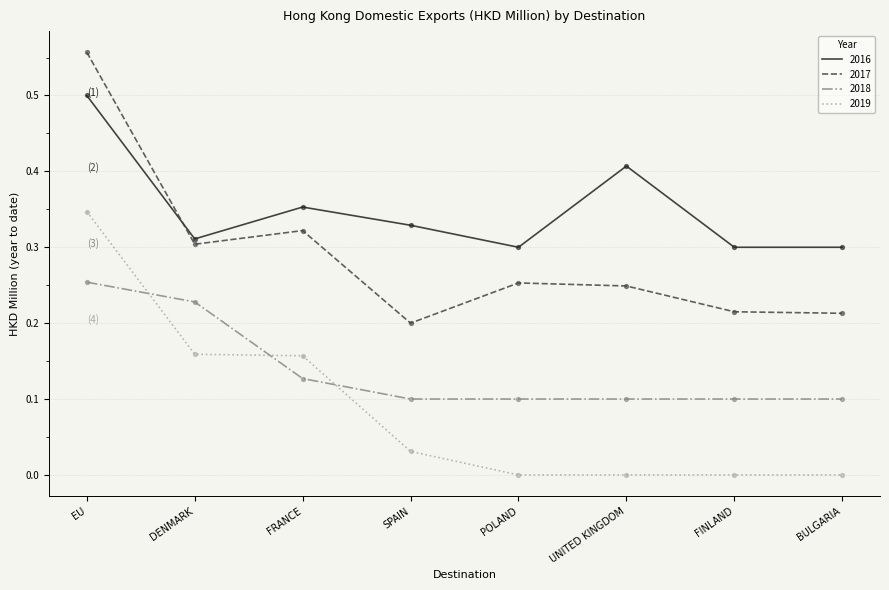

Which series changed the most between DENMARK and FRANCE?

2018